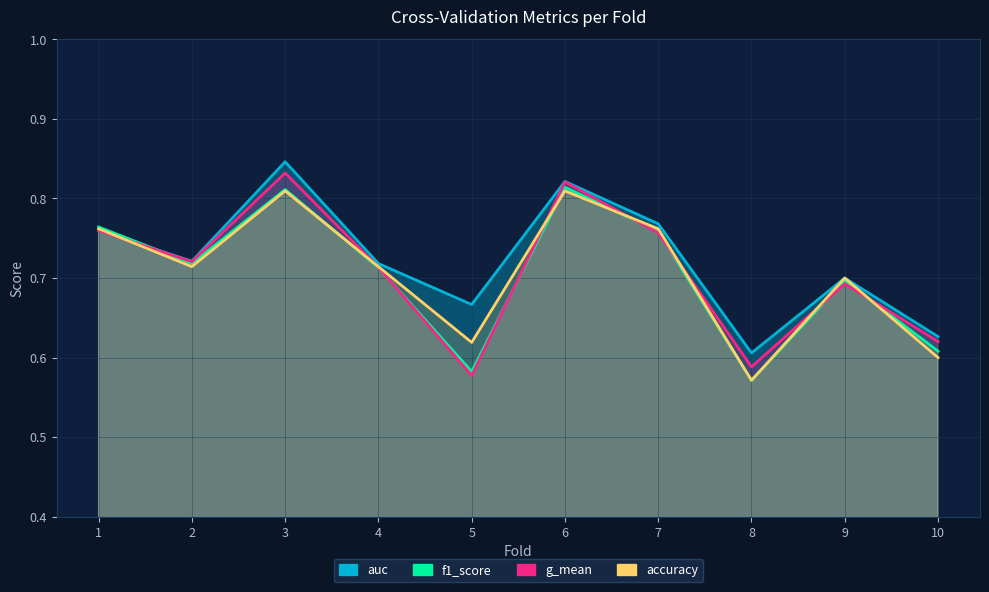

Reading right to left, list all the values displayed in this chart.

accuracy: 10=0.6	9=0.7	8=0.6	7=0.8	6=0.8	5=0.6	4=0.7	3=0.8	2=0.7	1=0.8
auc: 10=0.6	9=0.7	8=0.6	7=0.8	6=0.8	5=0.7	4=0.7	3=0.8	2=0.7	1=0.8
f1_score: 10=0.6	9=0.7	8=0.6	7=0.8	6=0.8	5=0.6	4=0.7	3=0.8	2=0.7	1=0.8
g_mean: 10=0.6	9=0.7	8=0.6	7=0.8	6=0.8	5=0.6	4=0.7	3=0.8	2=0.7	1=0.8